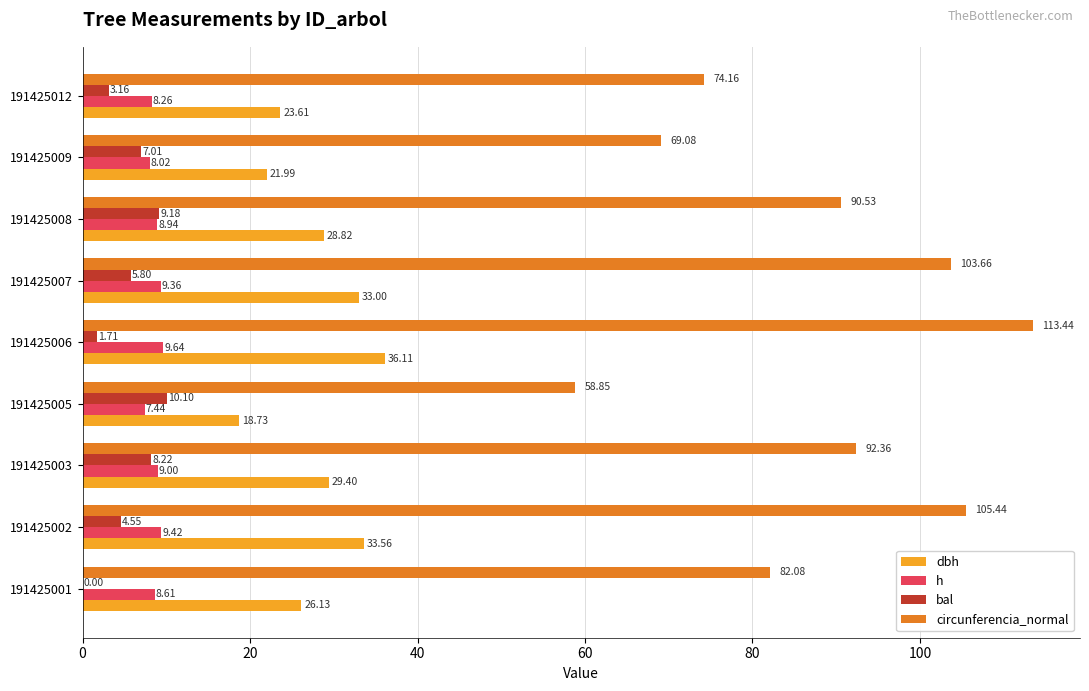

Which series has the largest total across all categories?

circunferencia_normal